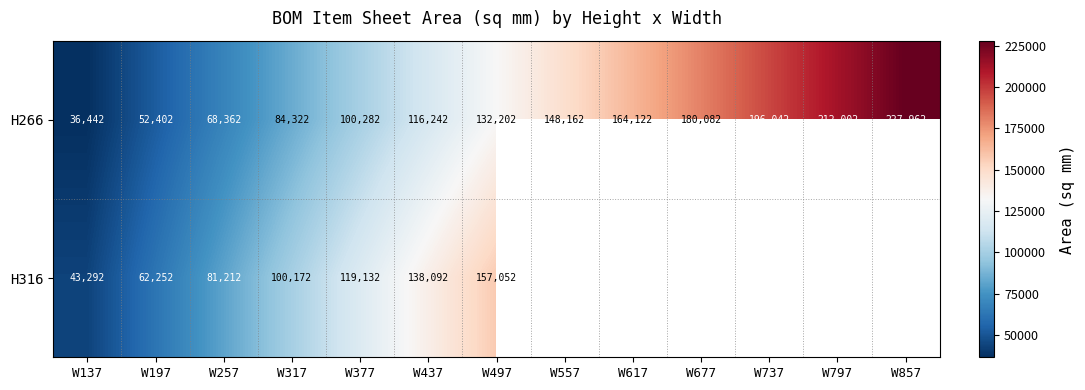

Which has a higher value, W317 or W617?

W617